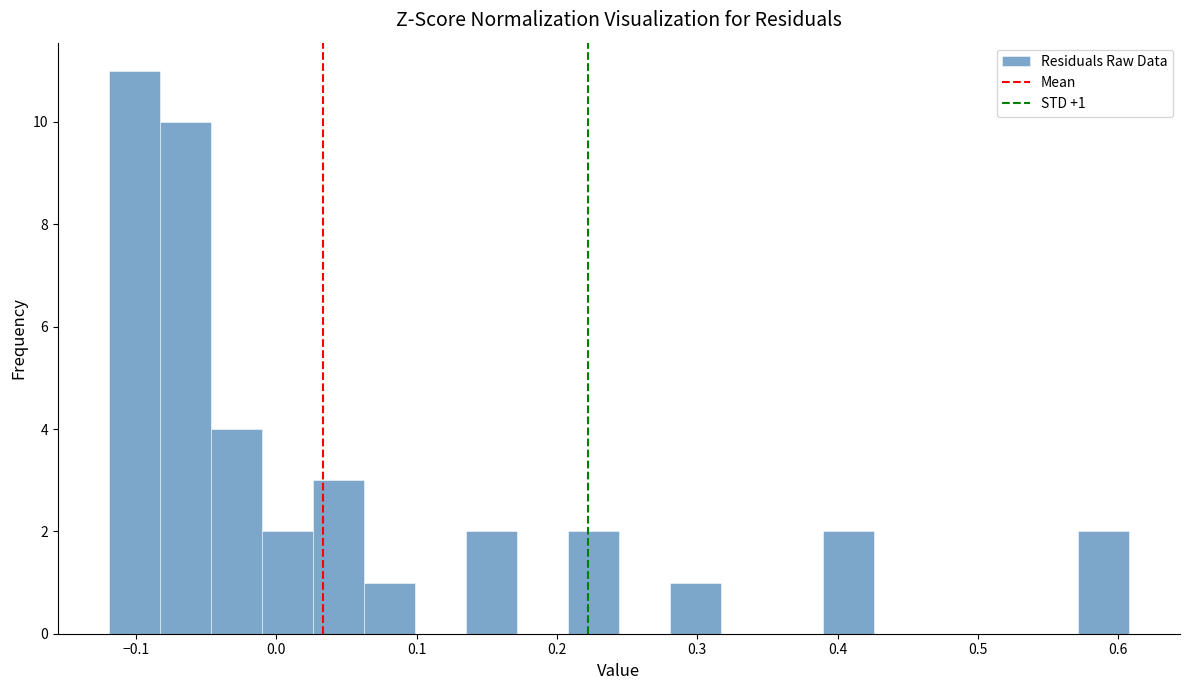

Read against the x-axis, roughly where is the centre of the tallest bar?

-0.10